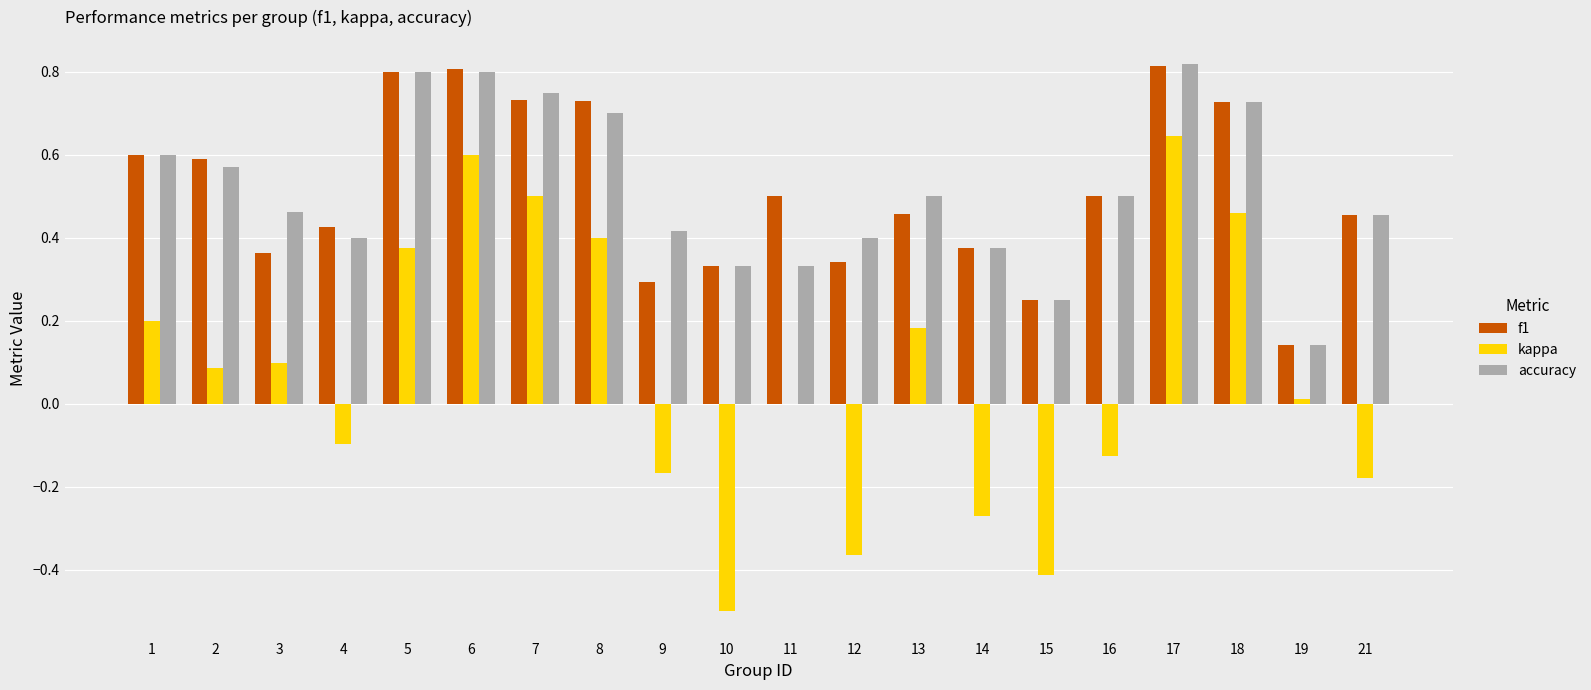

How many series are shown in this chart?

3